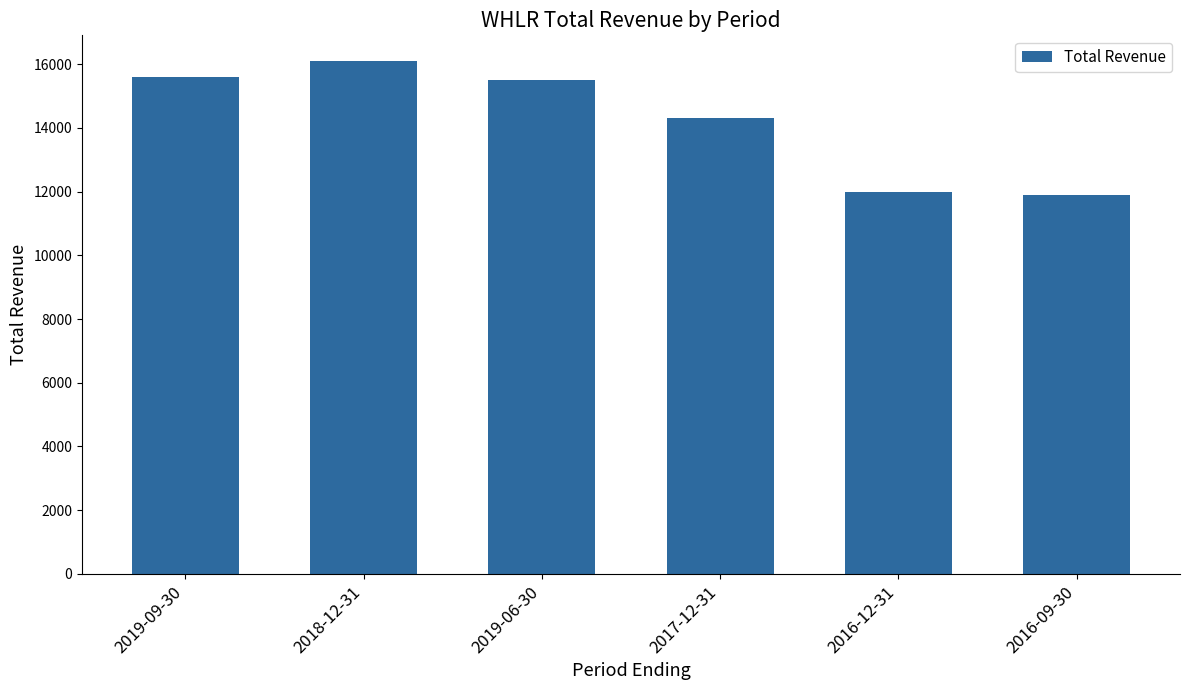

Approximately how many times larger is the value at 2016-09-30 compared to 2019-06-30?

0.8